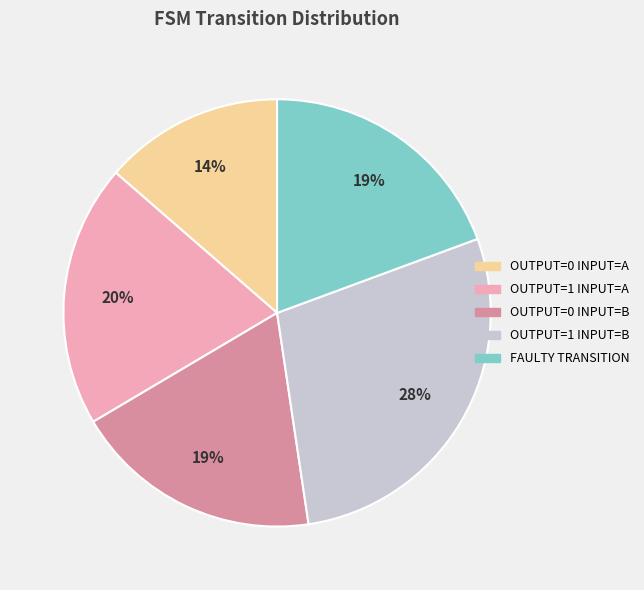

Does any single category account for the majority?

No